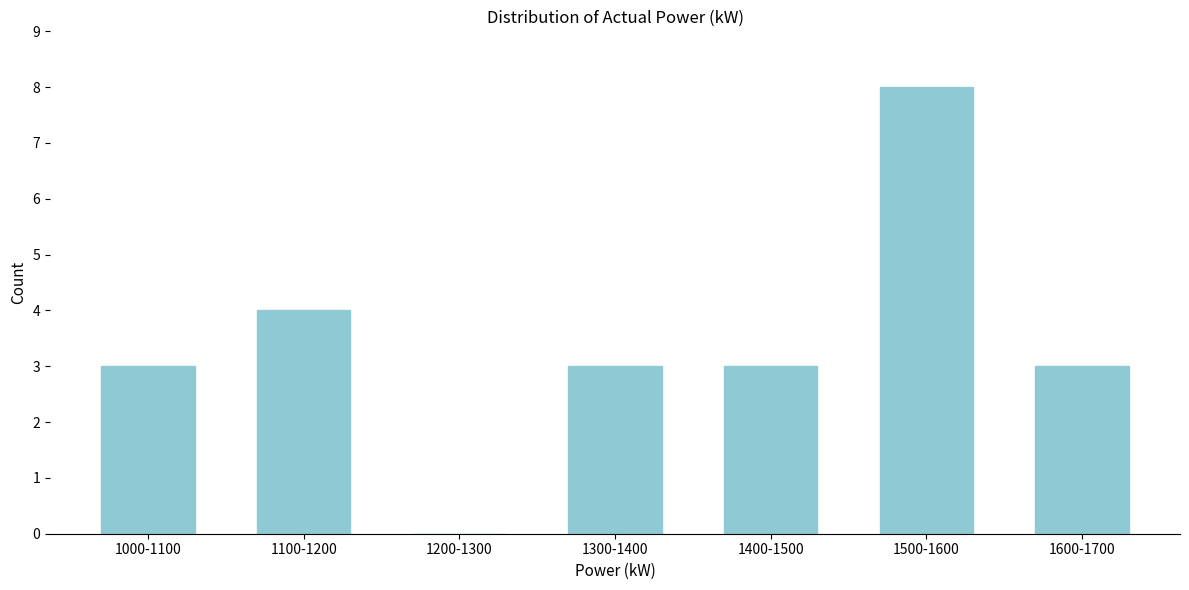

Reading right to left, transcribe all the data shown in this chart.

1600-1700=3	1500-1600=8	1400-1500=3	1300-1400=3	1200-1300=0	1100-1200=4	1000-1100=3